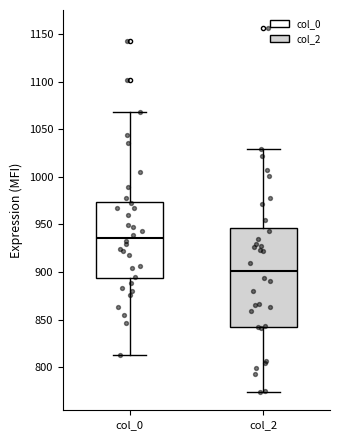

Where is the upper edge of the box for col_0 on the y-axis? The values are not printed on the chart, so give them approximately, as read against the axis.

975